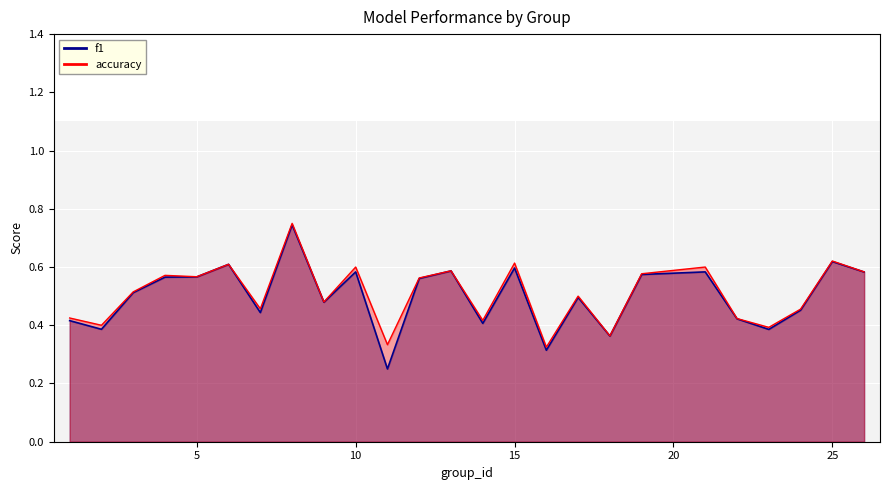

Reading left to right, what are all the values shown in this chart?

f1: 1=0.4	2=0.4	3=0.5	4=0.6	5=0.6	6=0.6	7=0.4	8=0.7	9=0.5	10=0.6	11=0.2	12=0.6	13=0.6	14=0.4	15=0.6	16=0.3	17=0.5	18=0.4	19=0.6	21=0.6	22=0.4	23=0.4	24=0.5	25=0.6	26=0.6
accuracy: 1=0.4	2=0.4	3=0.5	4=0.6	5=0.6	6=0.6	7=0.5	8=0.8	9=0.5	10=0.6	11=0.3	12=0.6	13=0.6	14=0.4	15=0.6	16=0.3	17=0.5	18=0.4	19=0.6	21=0.6	22=0.4	23=0.4	24=0.5	25=0.6	26=0.6